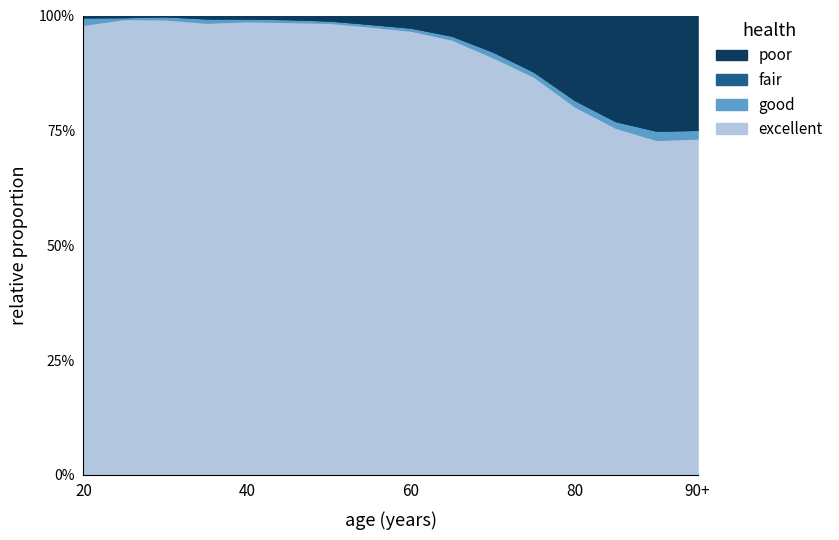

Does the chart have visible grid lines?

No